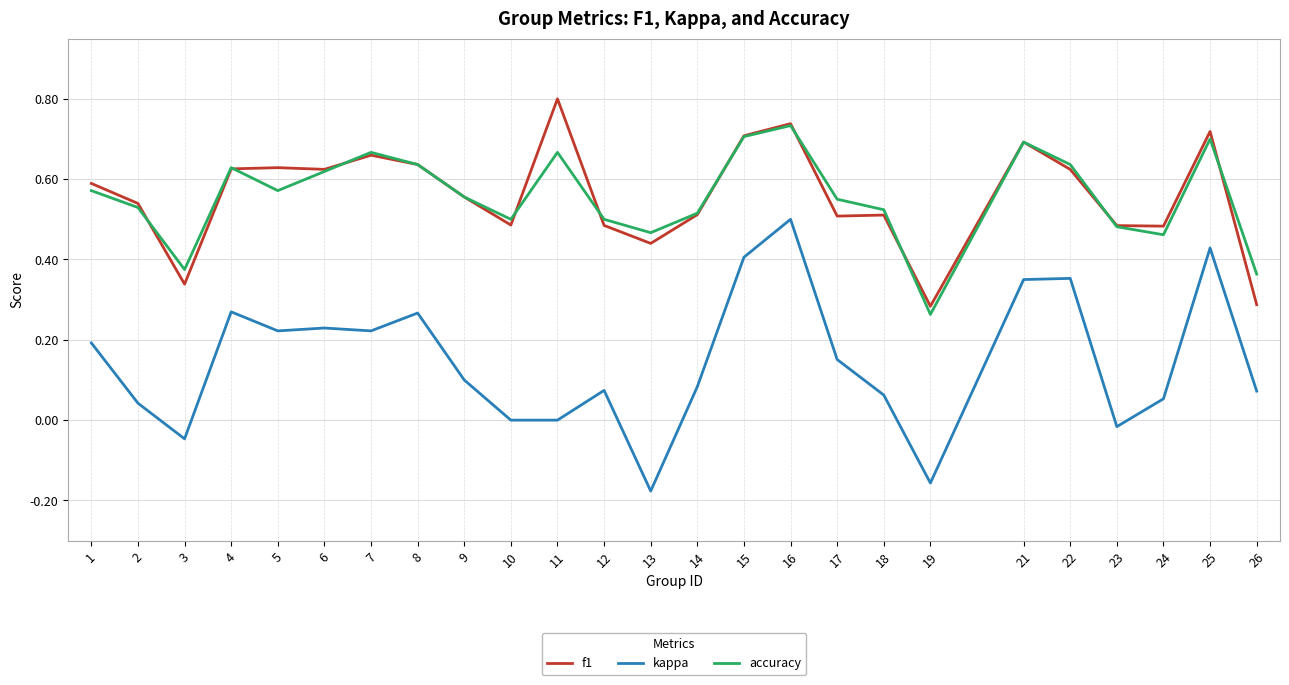

The value of accuracy at 6 is 0.8. True or false?

False